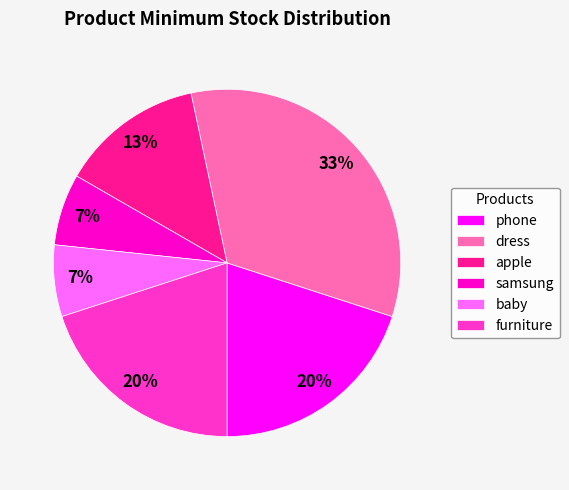

Between furniture and dress, which is larger?

dress